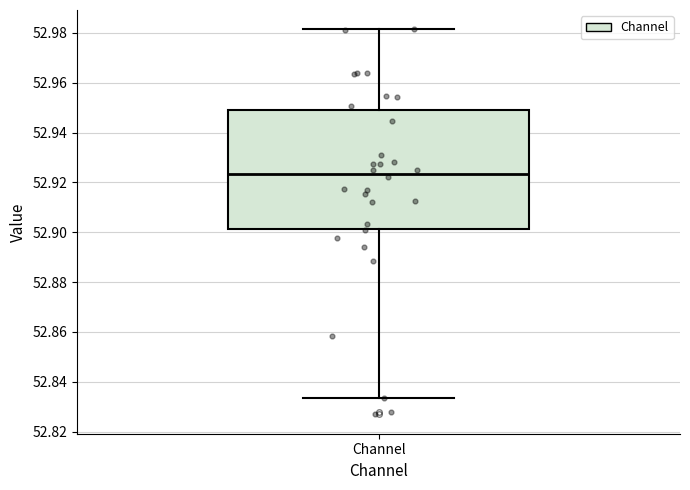

Where is the upper edge of the box for Channel on the y-axis? The values are not printed on the chart, so give them approximately, as read against the axis.

52.950